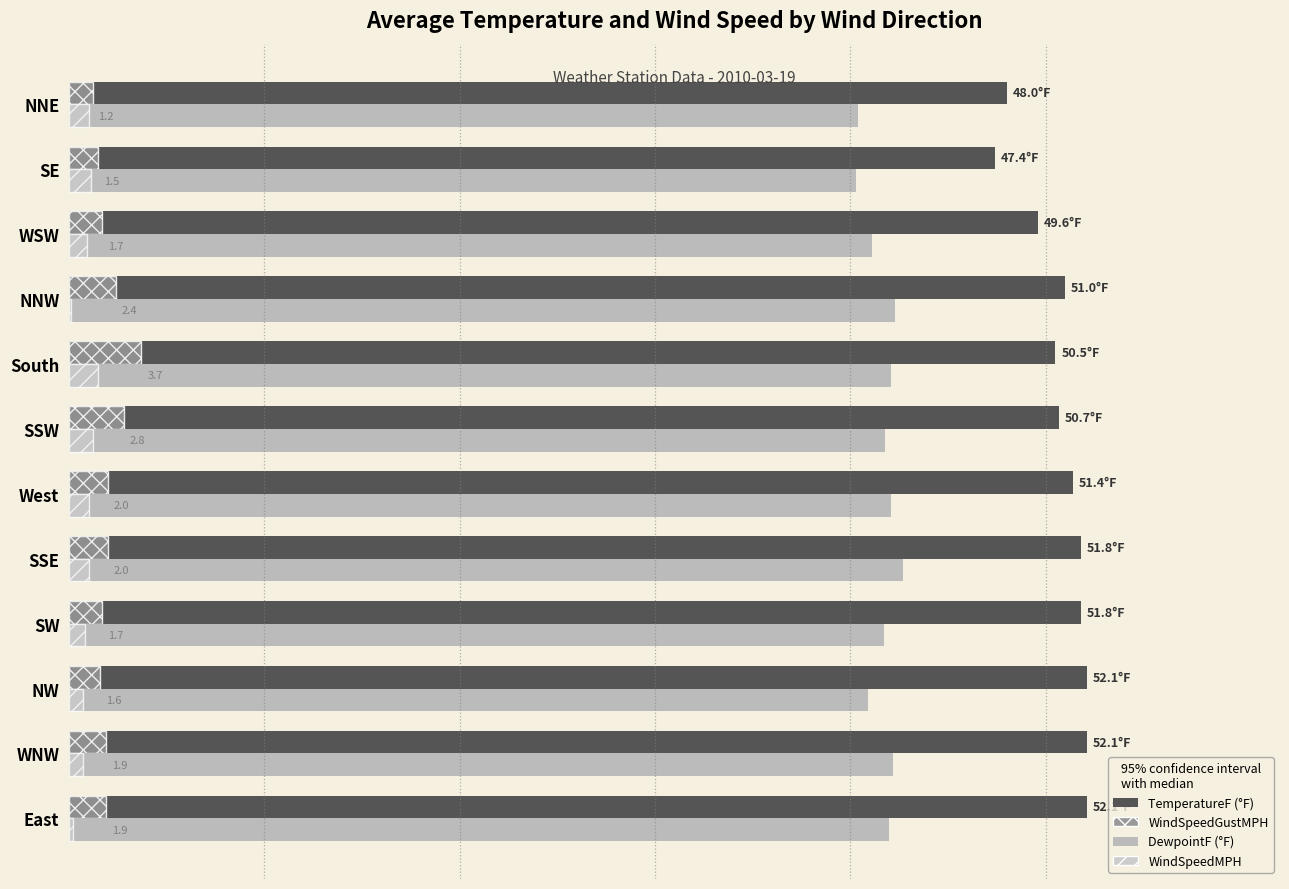

Is it true that DewpointF equals 40.4 at NNE?

True